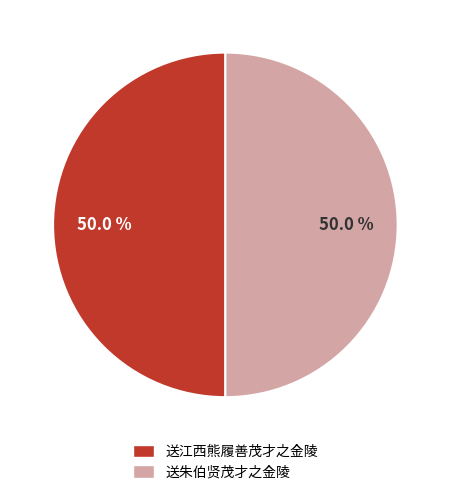

Approximately how many times larger is the value at 送朱伯贤茂才之金陵 compared to 送江西熊履善茂才之金陵?

1.0